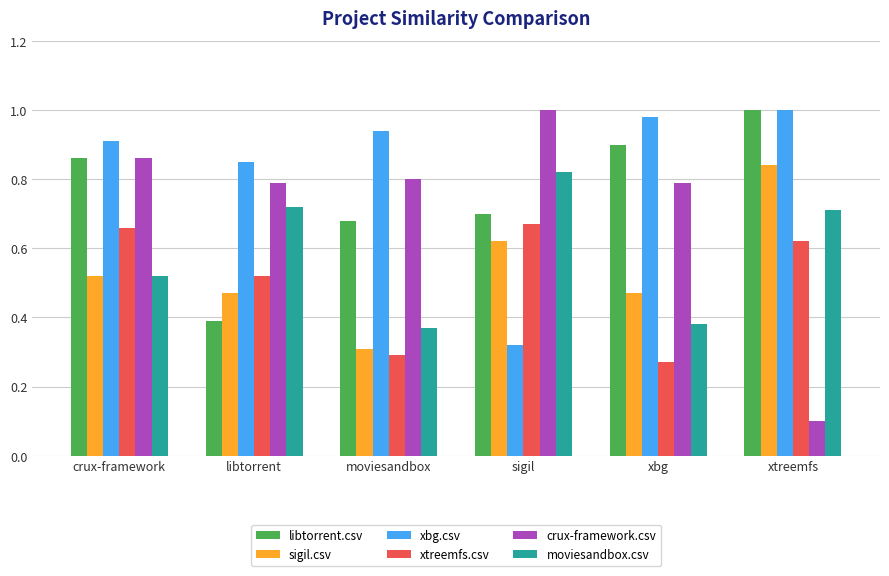

Which series has the largest range (max minus min)?

crux-framework.csv